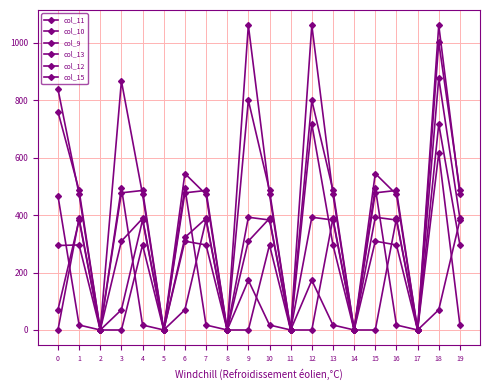

The col_11 series shows 223.1 at 6. True or false?

False